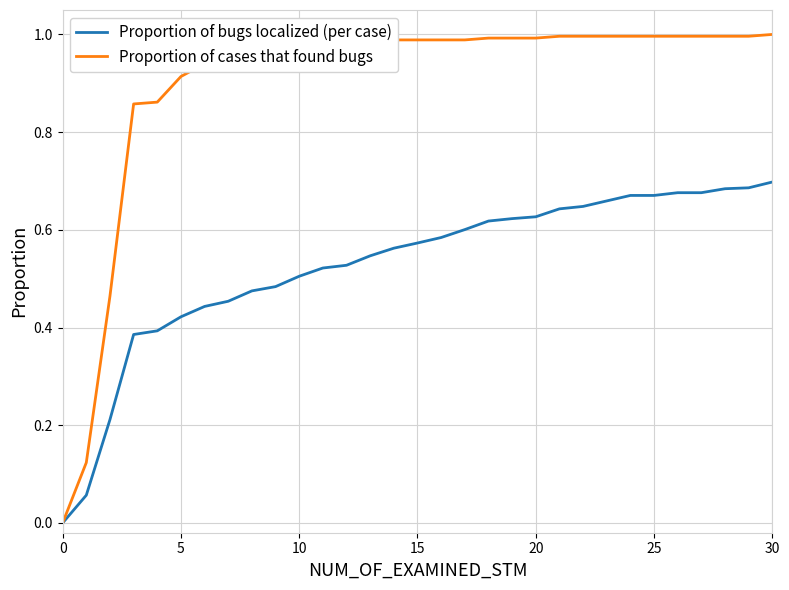

Which series has the widest spread of values?

Proportion of cases that found bugs